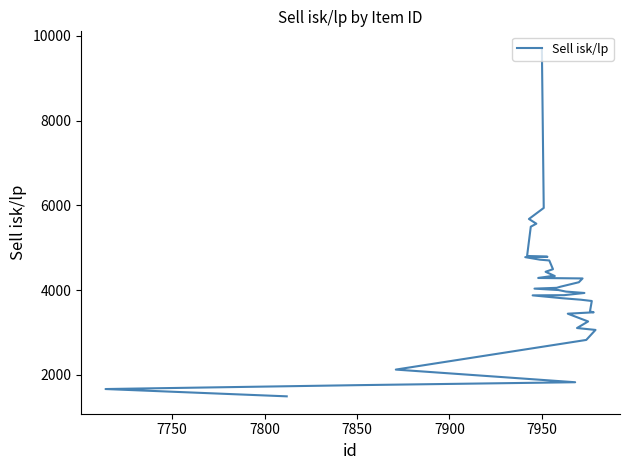

What is the difference between the maximum and minimum values?

8200.3